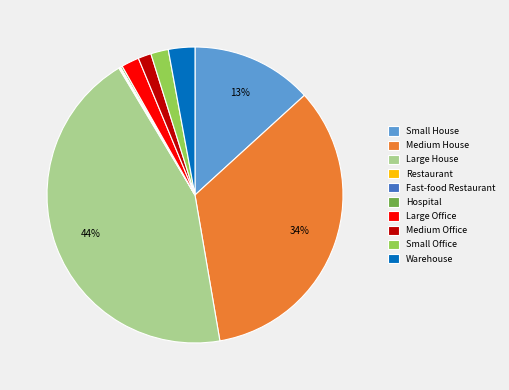

Does Medium House account for over 50% of the chart?

No